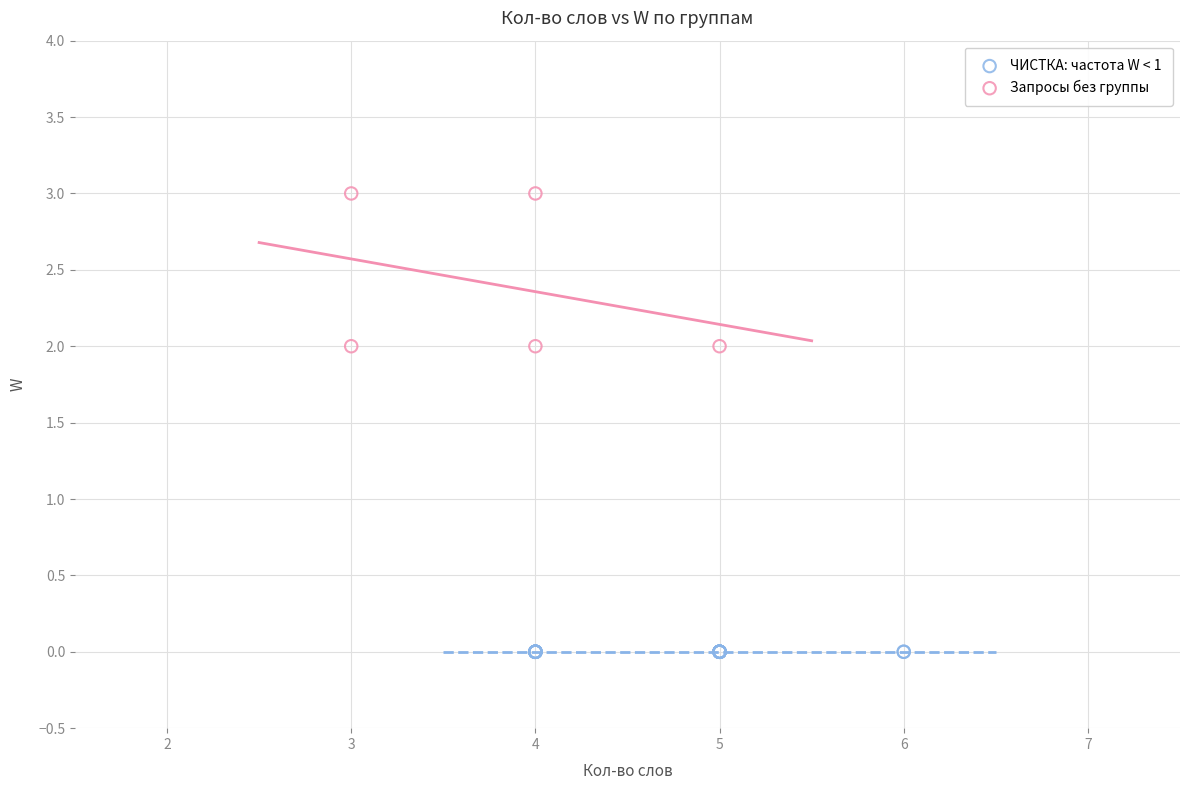

Which series reaches the minimum Y coordinate?

ЧИСТКА: частота W < 1